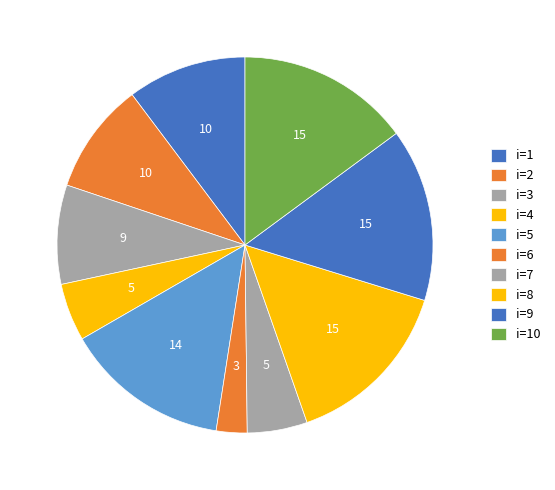

How many segments does this pie chart have?

10